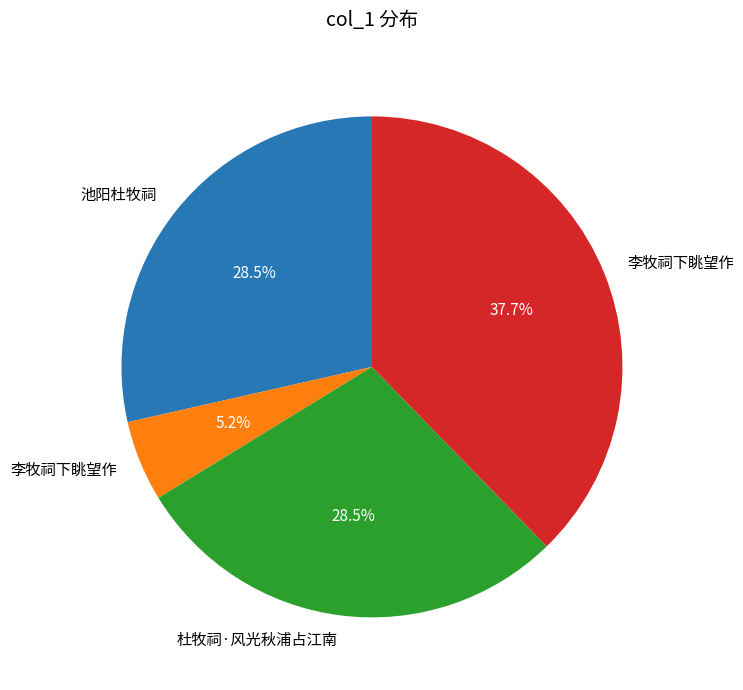

Does any single category account for the majority?

No